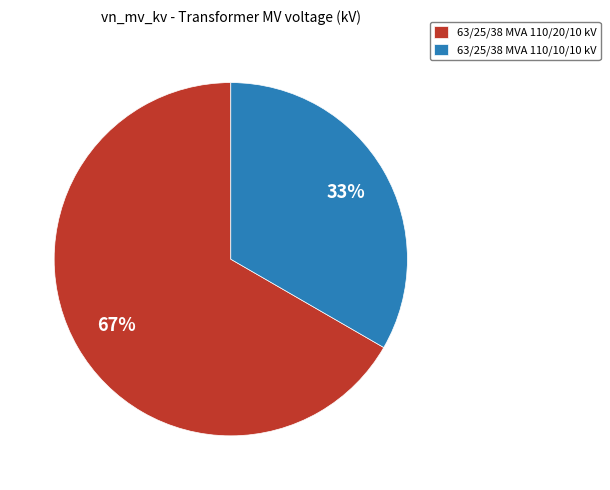

True or false: 63/25/38 MVA 110/20/10 kV accounts for 53% of the total.

False